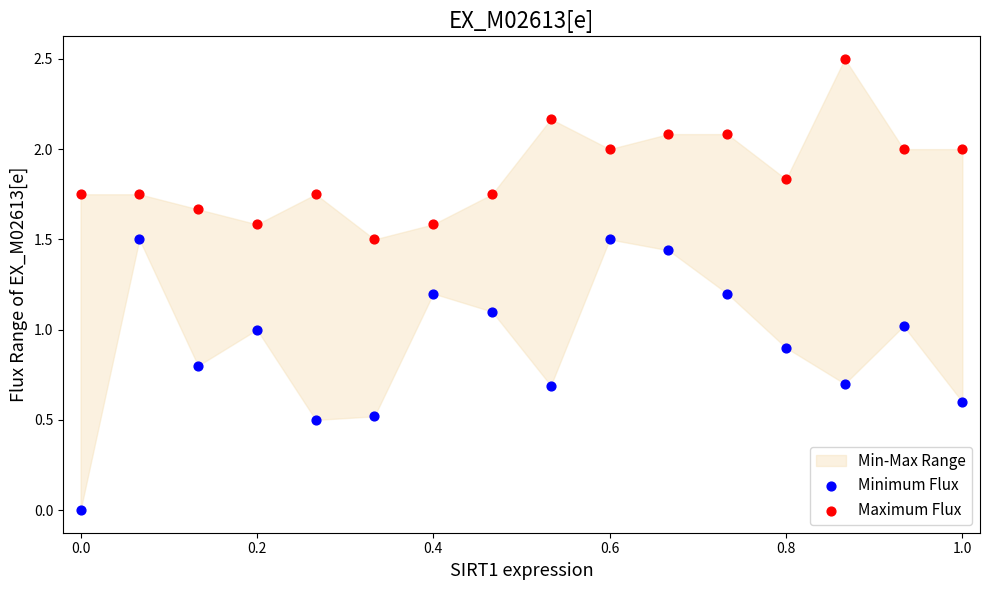

Which series contains the highest Y value?

Maximum Flux